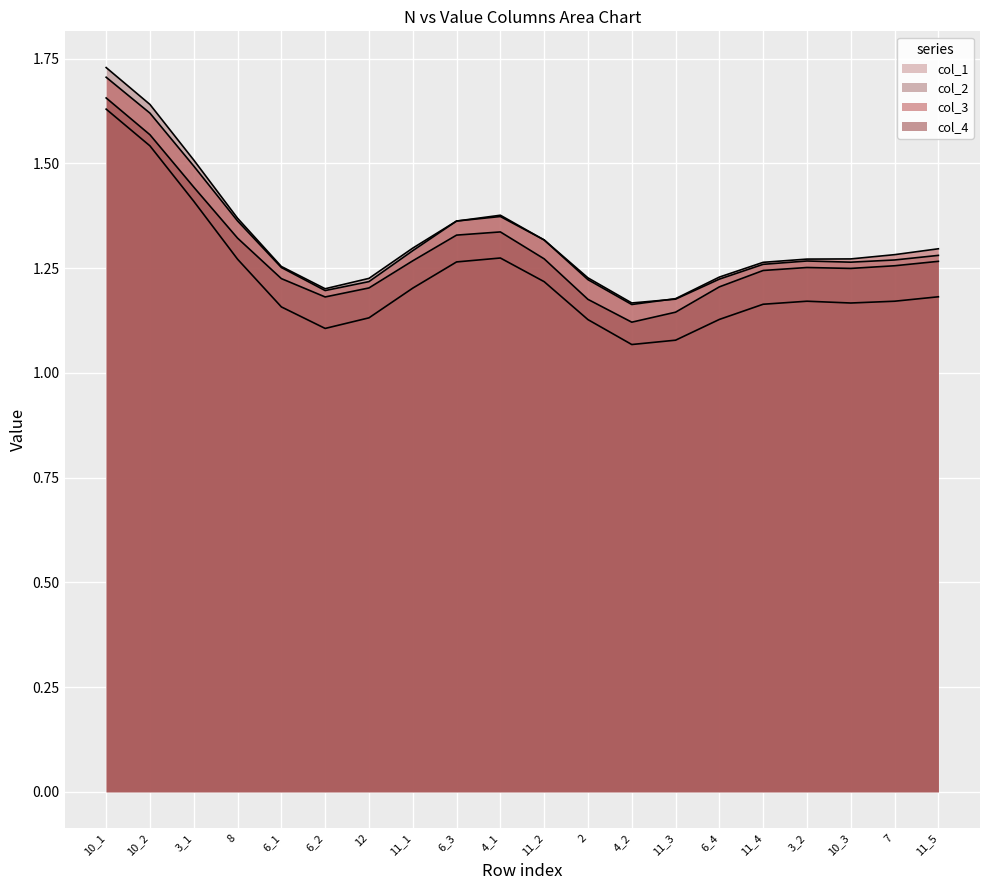

True or false: col_1 and col_3 cross at least once.

False